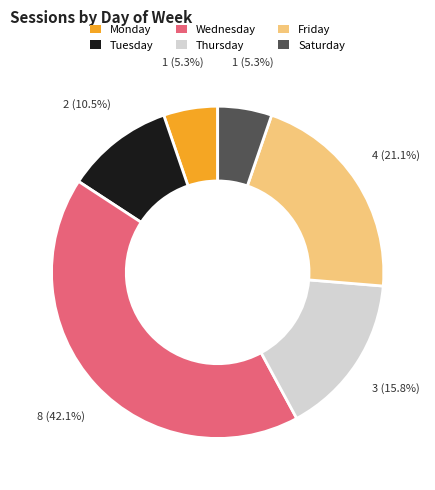

Do Friday and Tuesday together represent more than half of the pie?

No